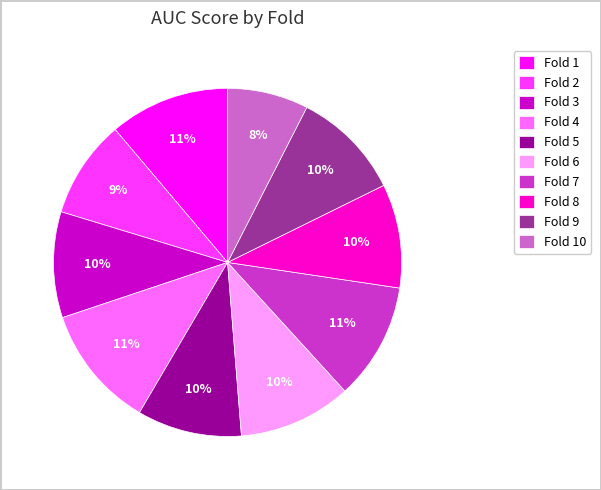

Is there a majority slice in this chart?

No